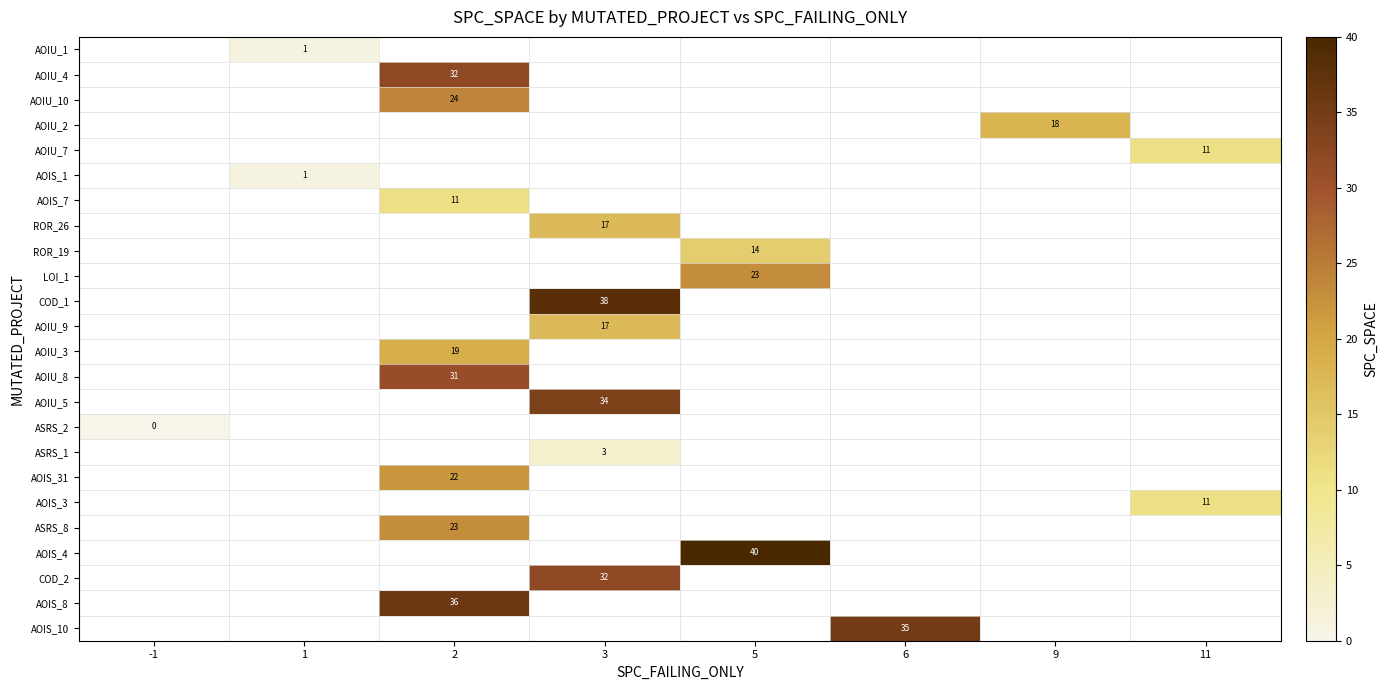

Is it true that AOIU_10 equals 16 at 2?

False